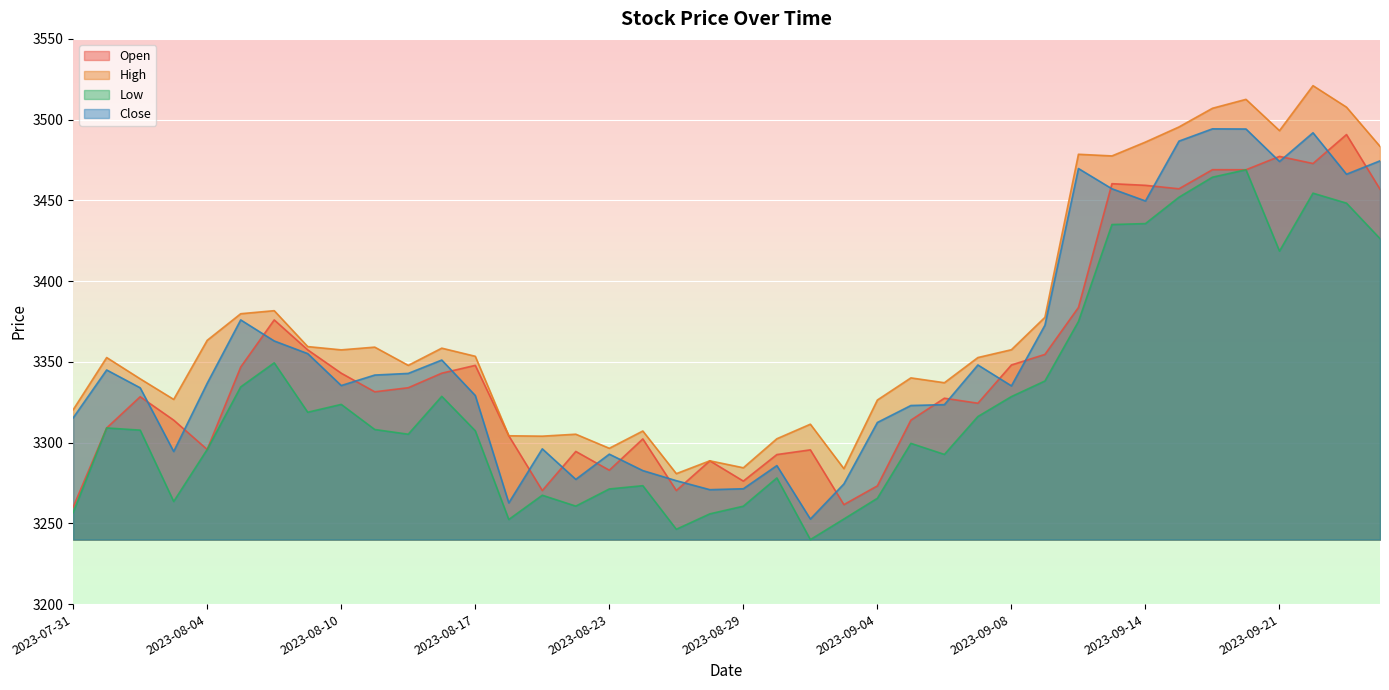

How many lines are shown in the chart?

4